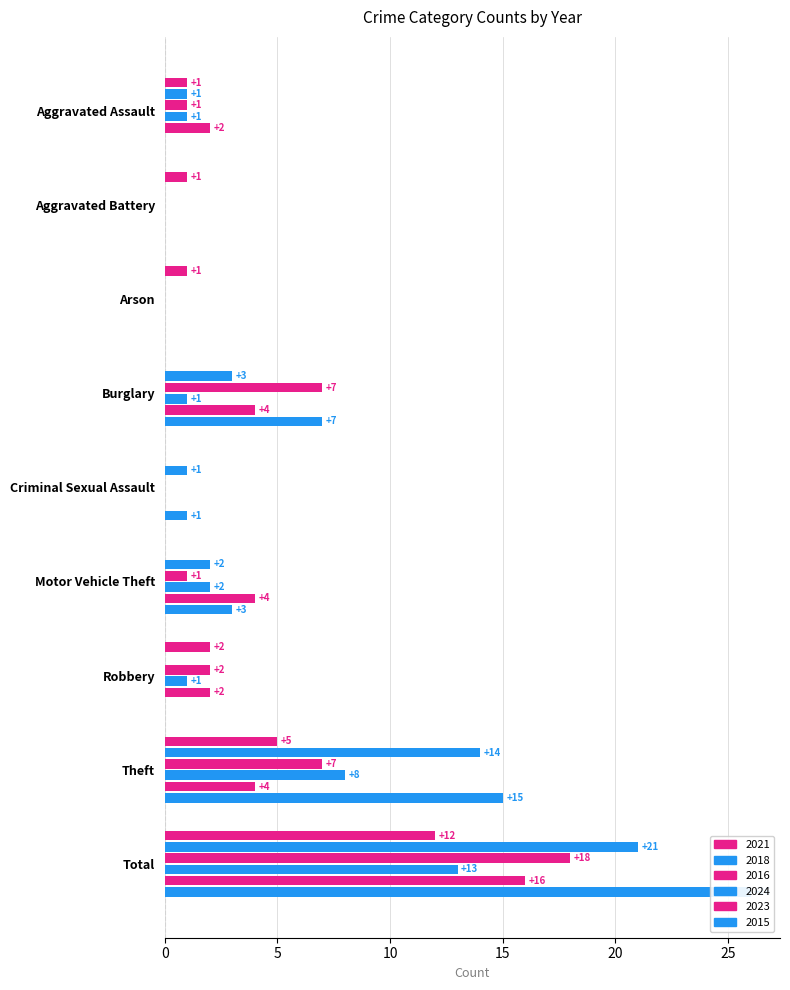

What are all the series names shown in the legend?

2021, 2018, 2016, 2024, 2023, 2015